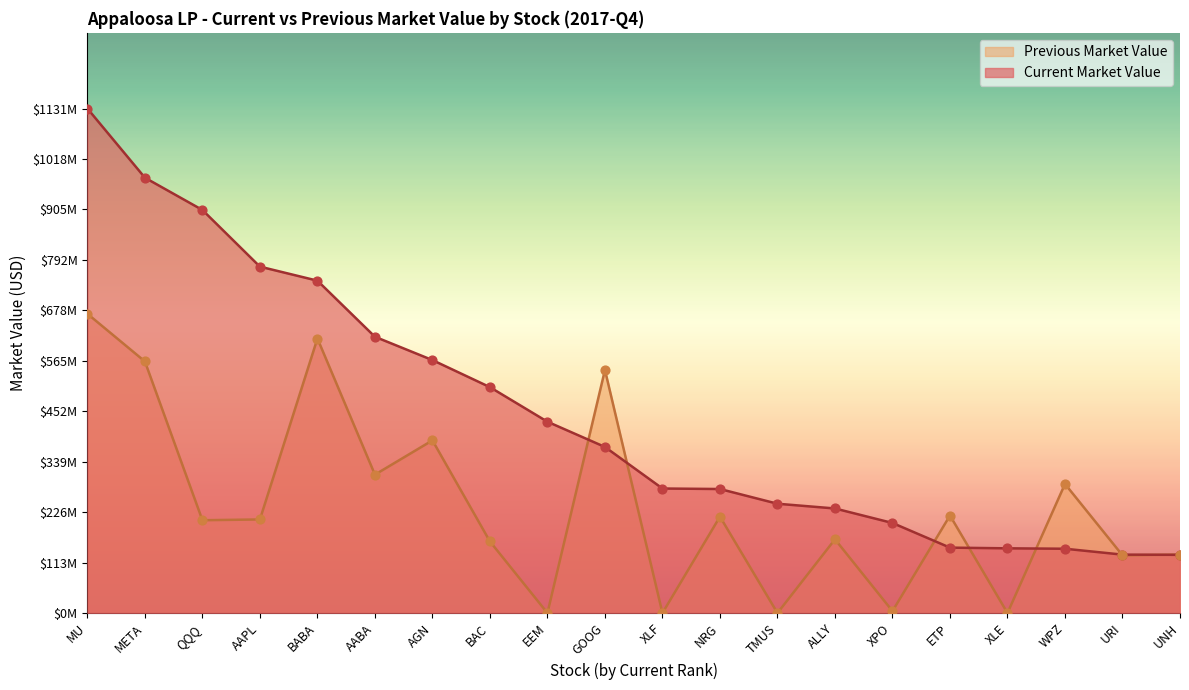

Which series contains the highest Y value?

Current Market Value